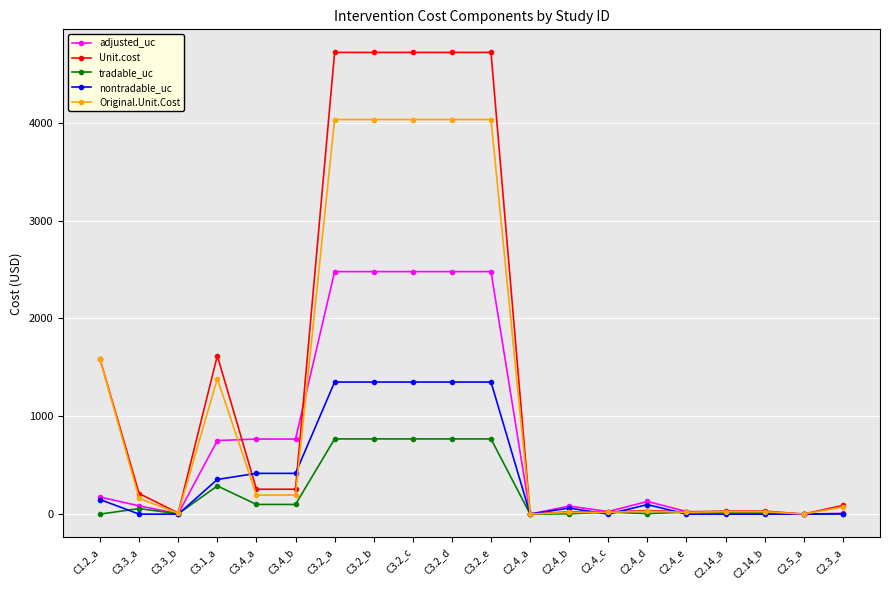

What is the label of the 9th point from the right?

C2.4_a